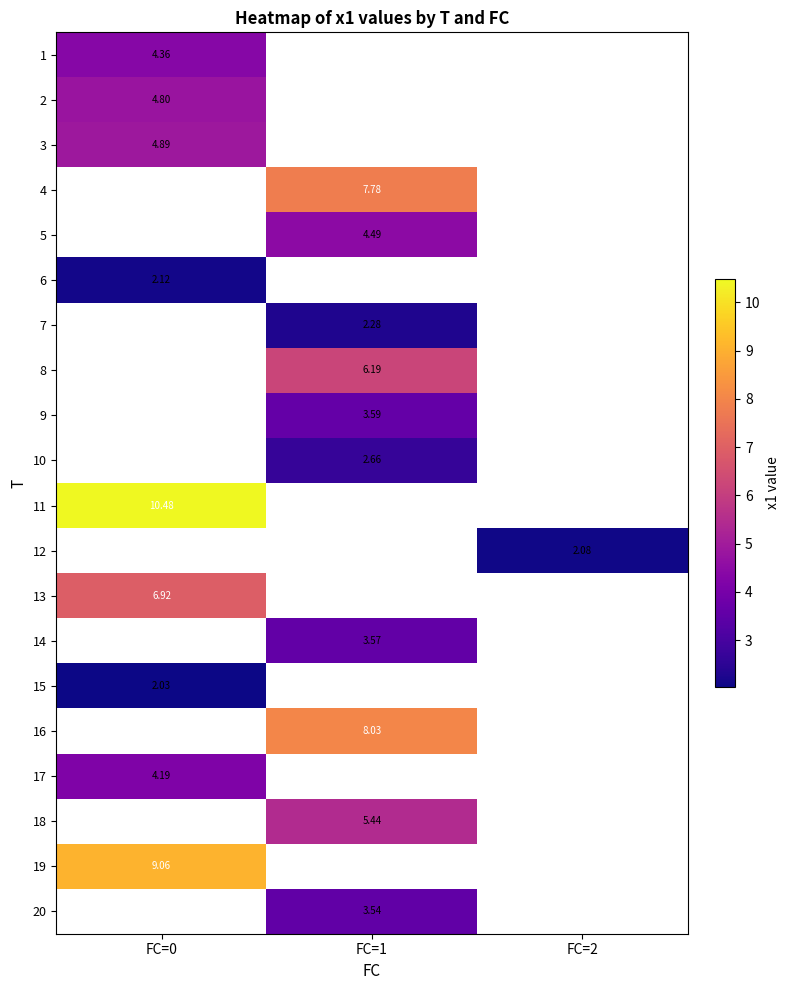

Is the value of 4 at FC=1 greater than the value of 13 at FC=0?

Yes